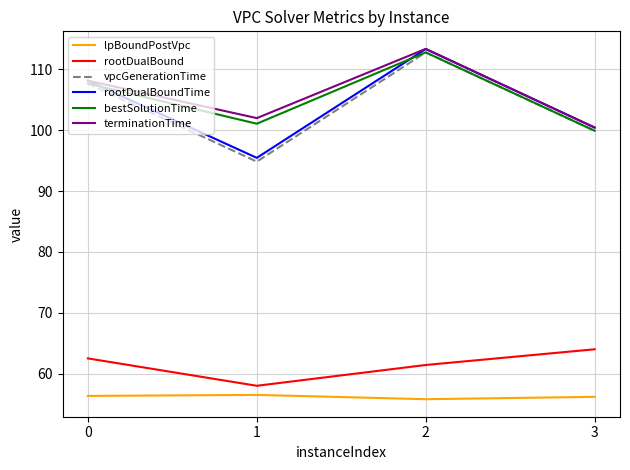

True or false: rootDualBound and lpBoundPostVpc intersect in this chart.

False